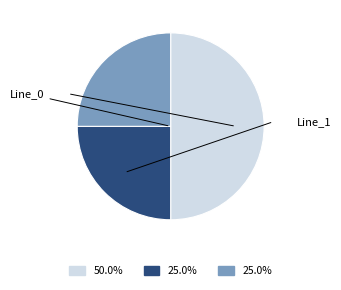

How many slices are in this pie chart?

3